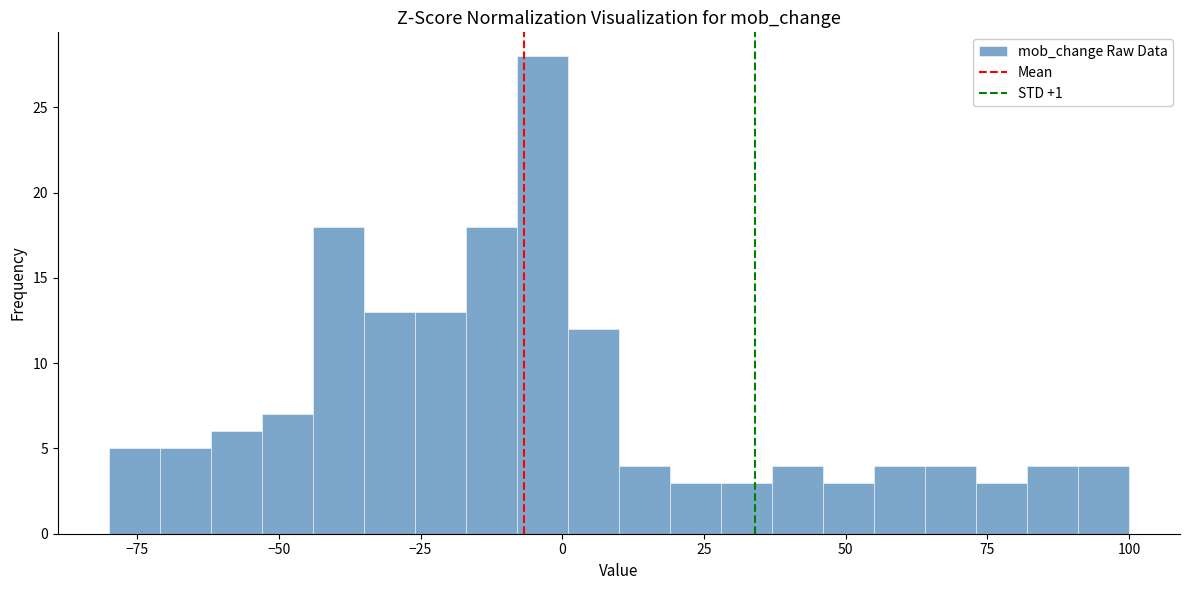

Read against the x-axis, roughly where is the centre of the tallest bar?

-5